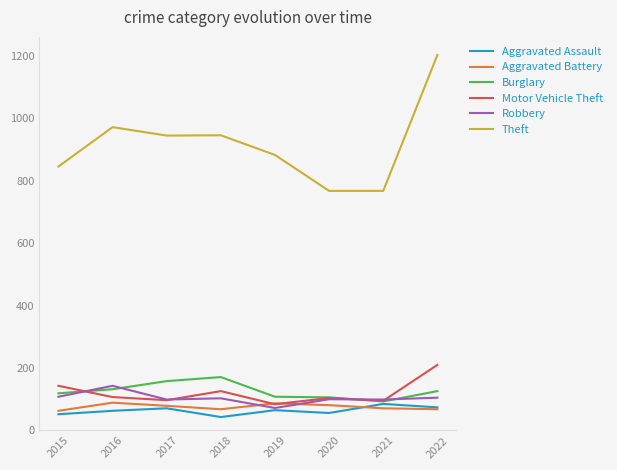

What is the greatest value displayed?

1202